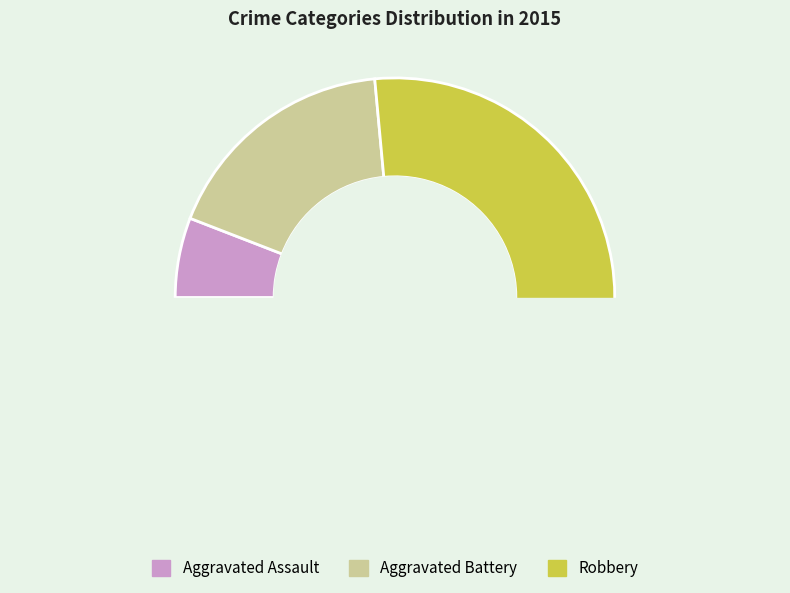

What is the change in value from Aggravated Assault to Robbery?

+12